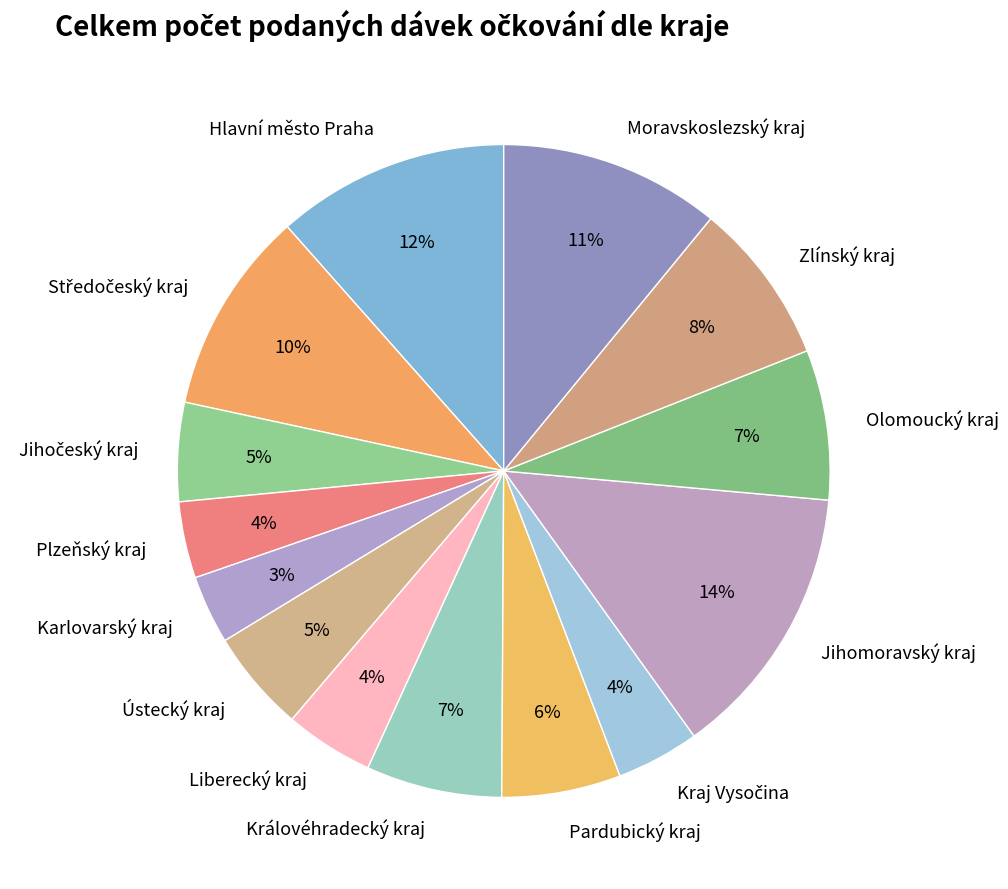

True or false: Královéhradecký kraj accounts for 7% of the total.

True